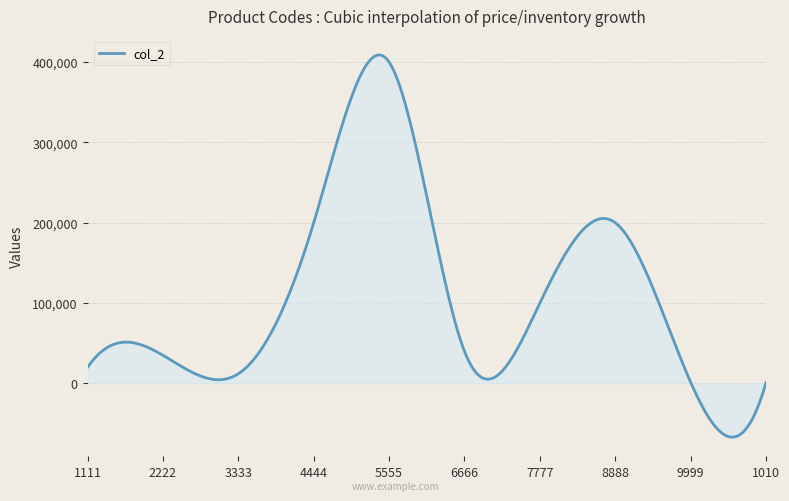

What is the difference between the maximum and minimum values?

475672.4